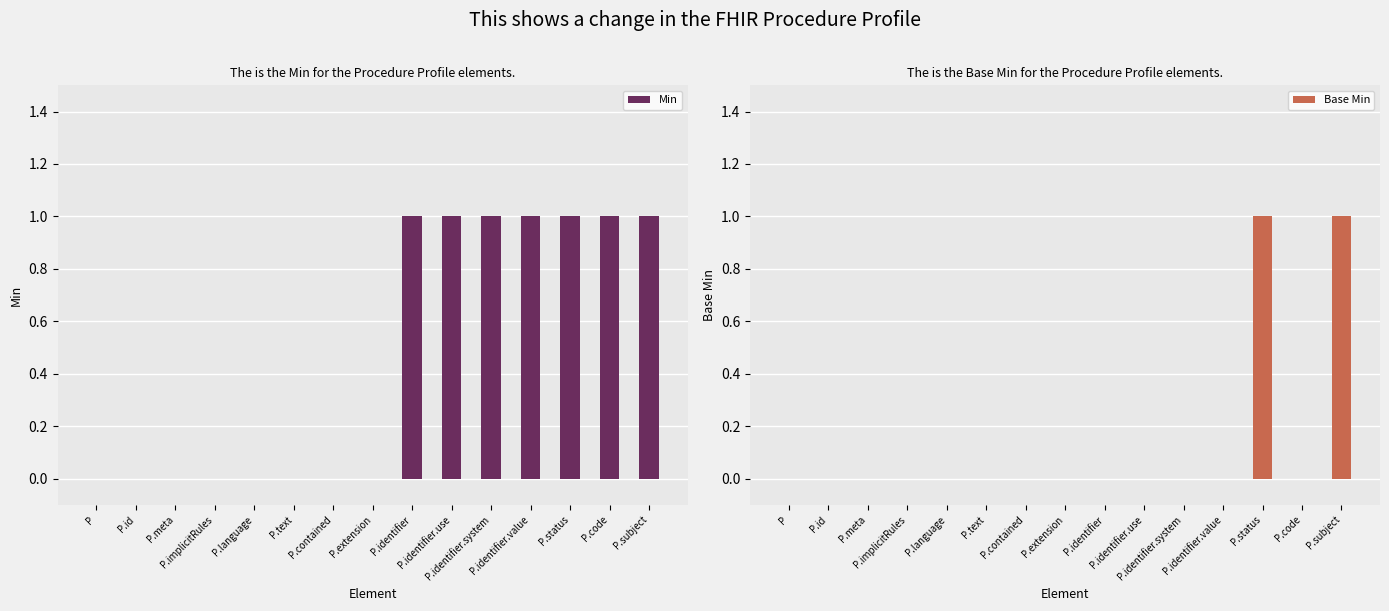

Which series has the largest range (max minus min)?

Min